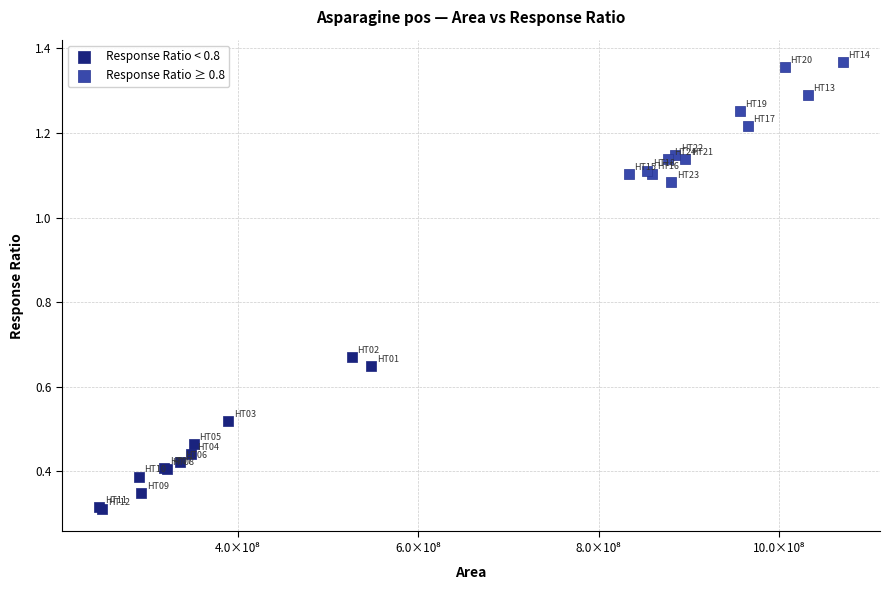

Which series has the widest spread of Y values?

Response Ratio < 0.8